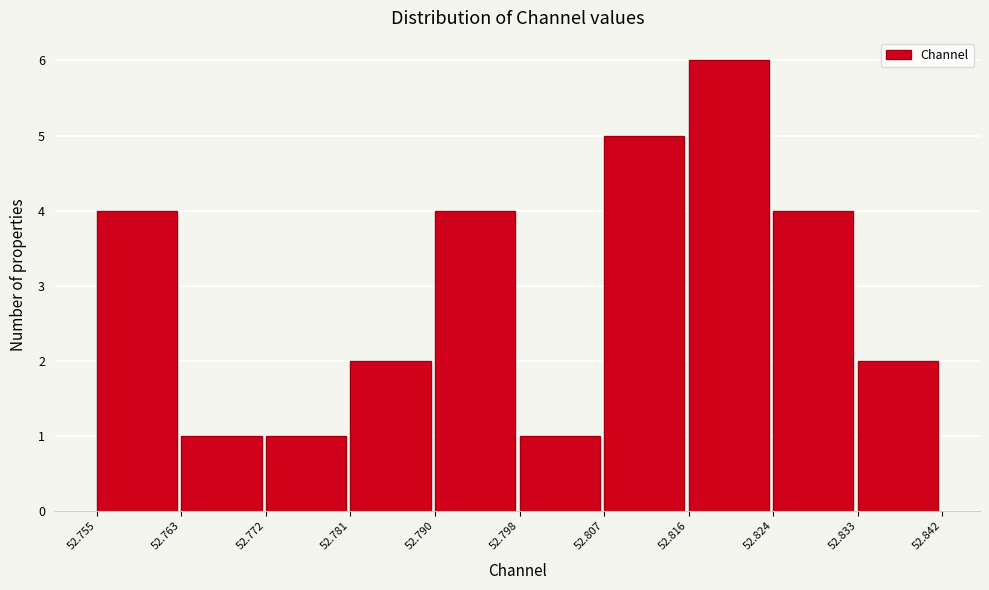

How tall is the bar that spans 52.781 to 52.790 on the x-axis? The values are not printed on the chart, so give them approximately, as read against the axis.

2